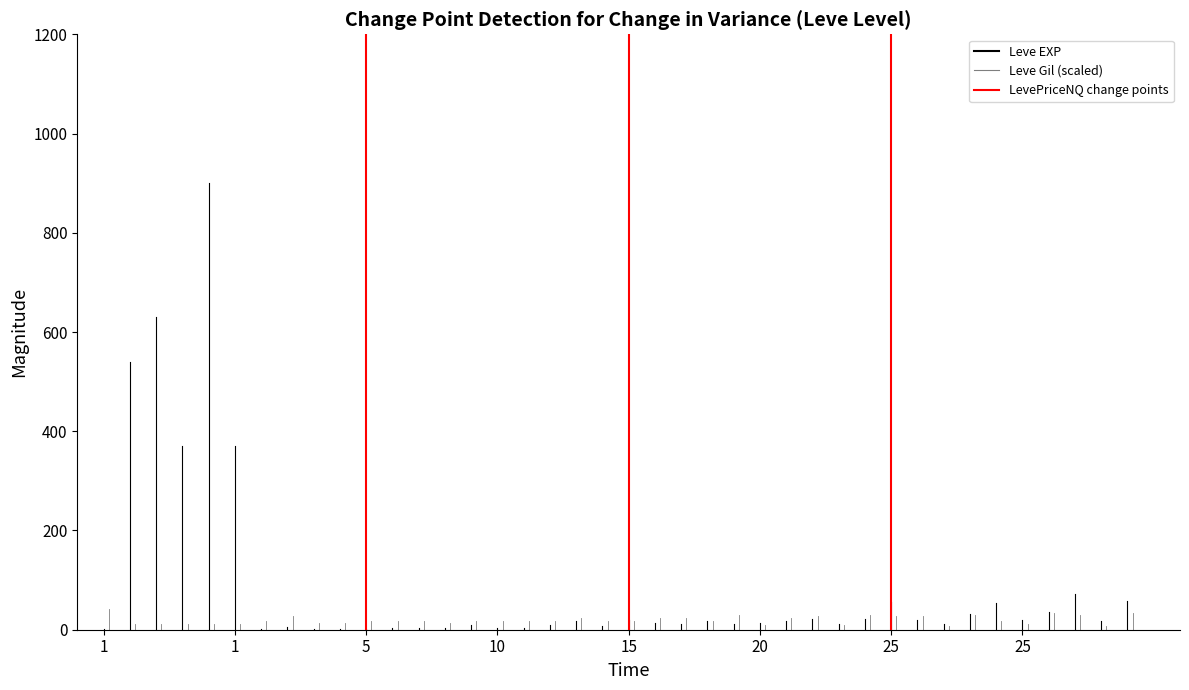

What is the difference between the values at 1 and 1?

1